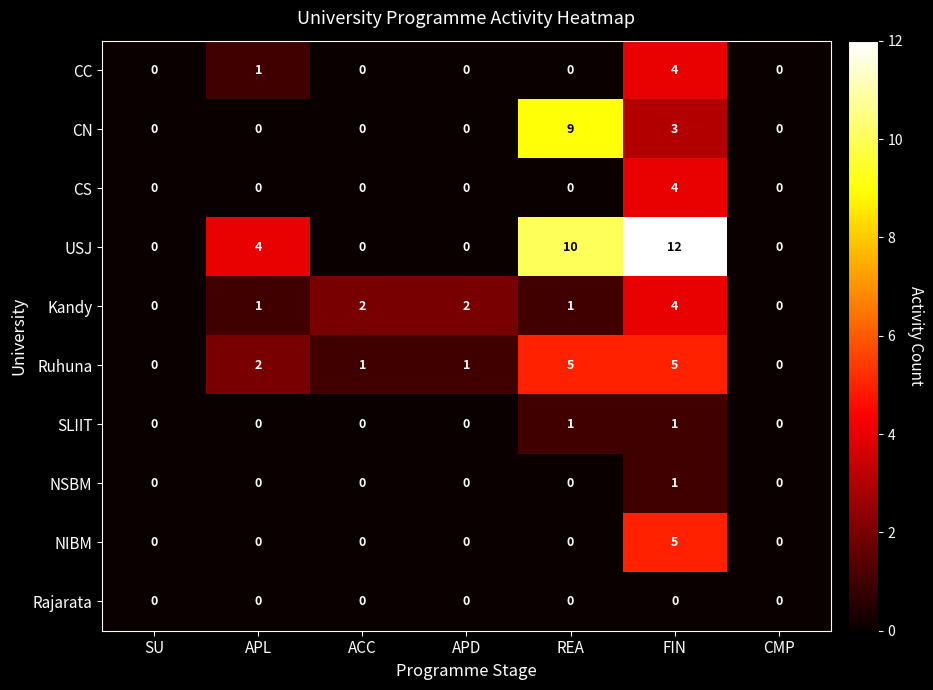

The value of USJ at APL is 2. True or false?

False